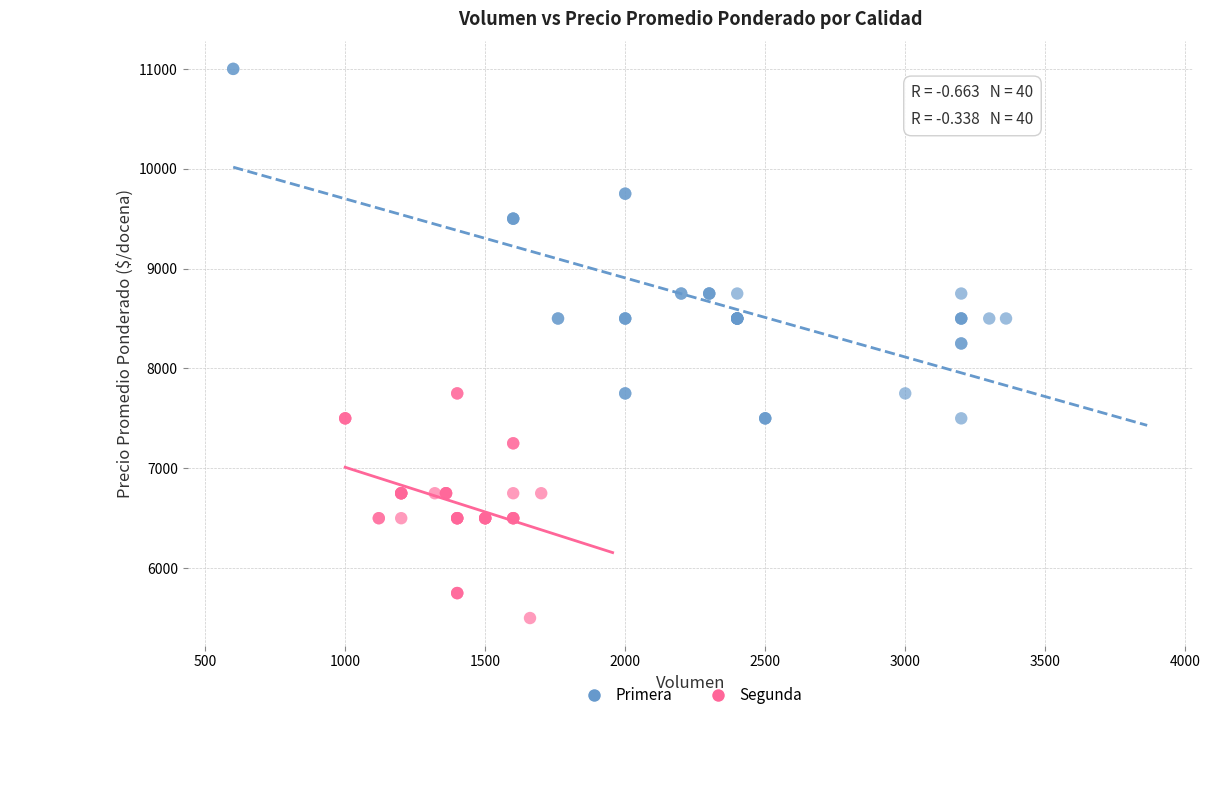

What are all the series names shown in the legend?

Primera, Segunda